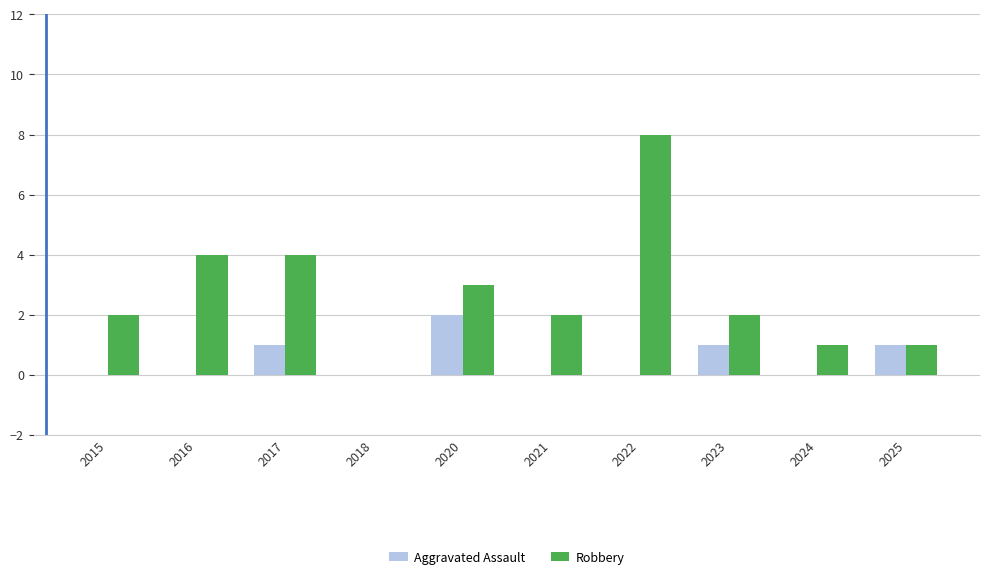

The Aggravated Assault series shows -1 at 2024. True or false?

False